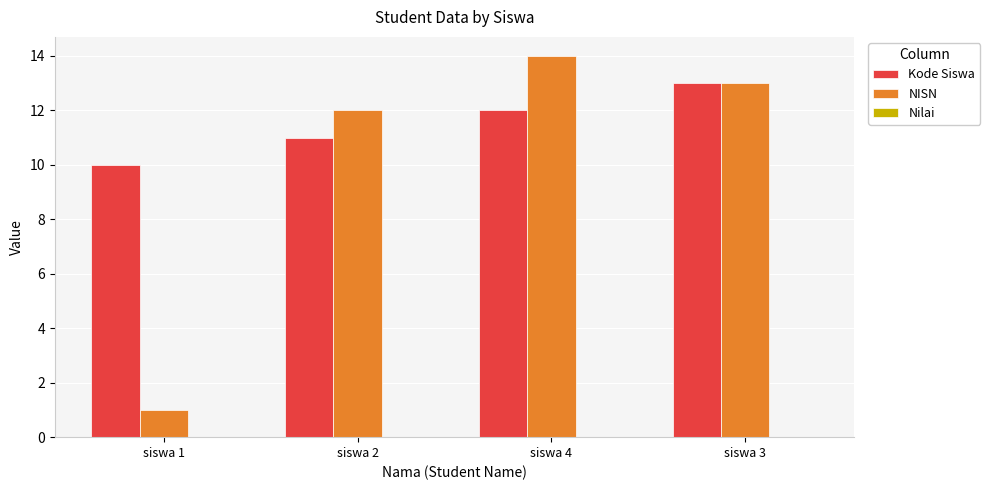

Which category has the highest value in the Kode Siswa series?

siswa 3